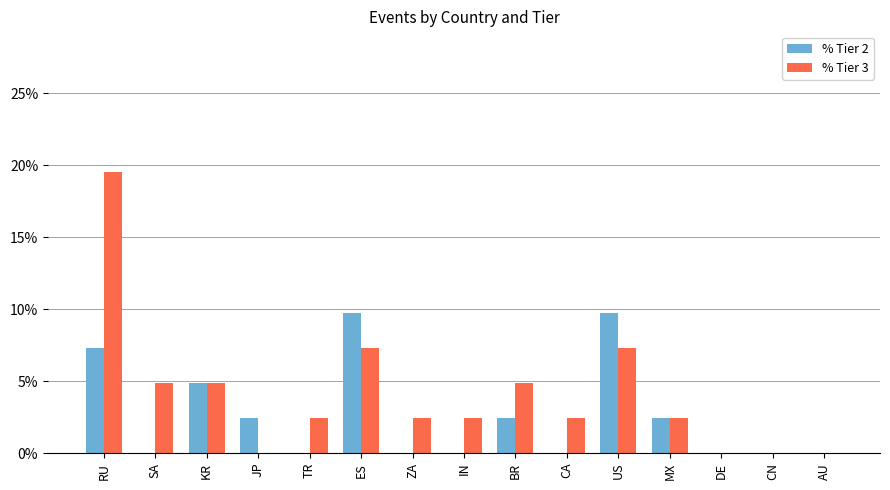

What are all the series names shown in the legend?

% Tier 2, % Tier 3